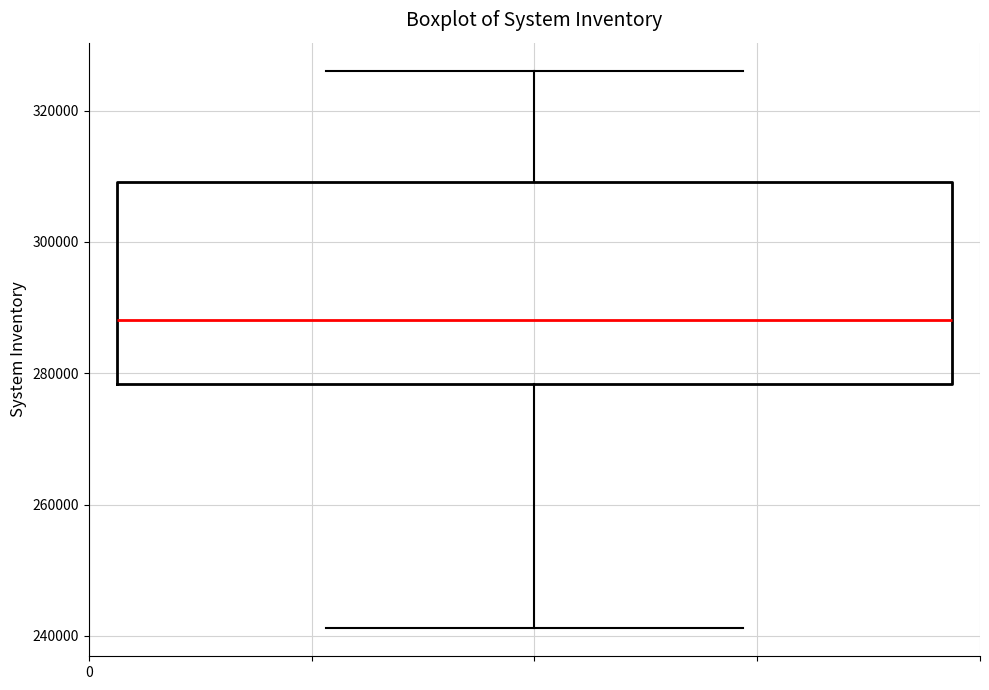

Read this box plot against the y-axis: the position of the median line, the range covered by the box, and the ends of both whiskers. The values are not printed on the chart, so give them approximately, as read against the axis.

median 288000, box 278000 to 310000, whiskers 242000 to 326000